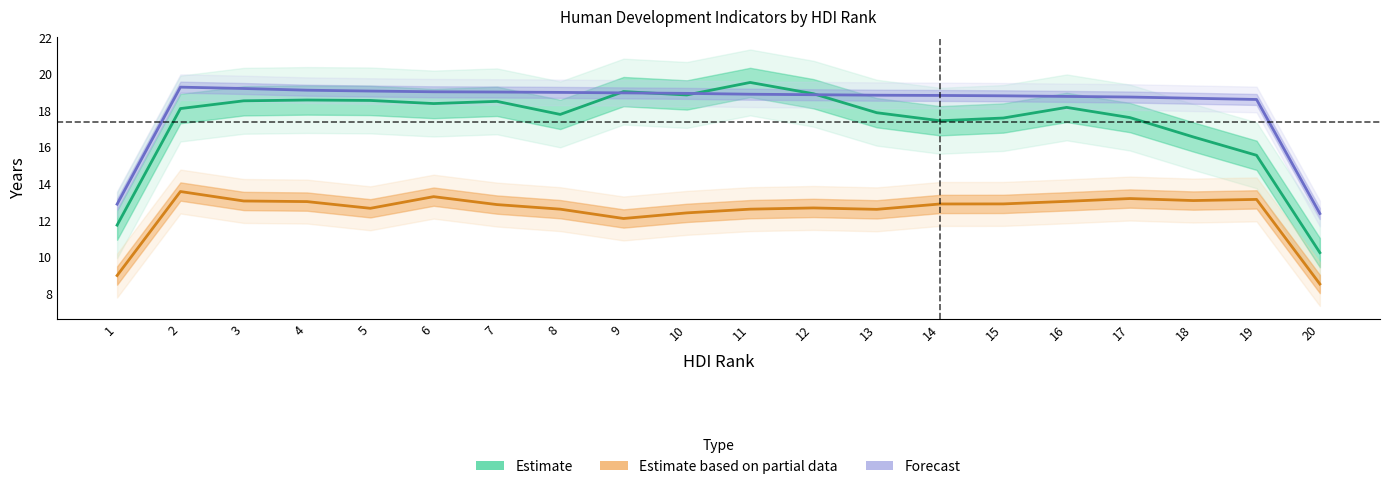

Between 11 and 18, which series saw the biggest shift?

Estimate